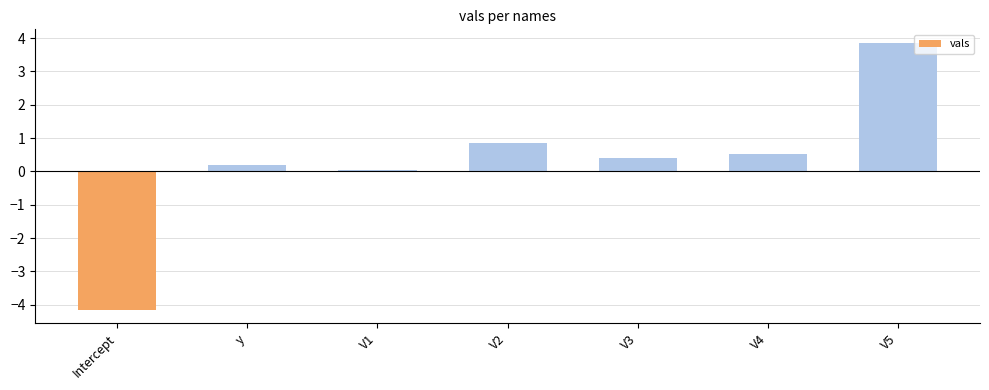

What is the minimum value shown in the chart?

-4.2